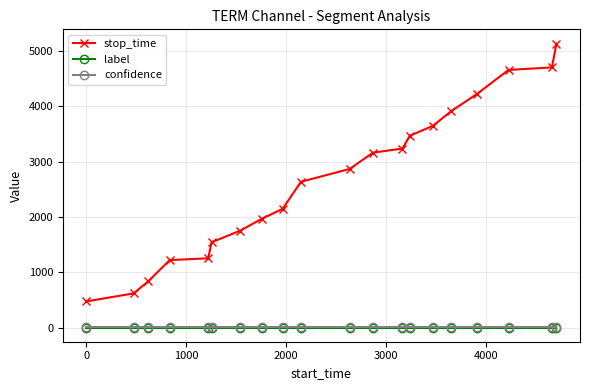

What is the greatest value displayed?

5139.0